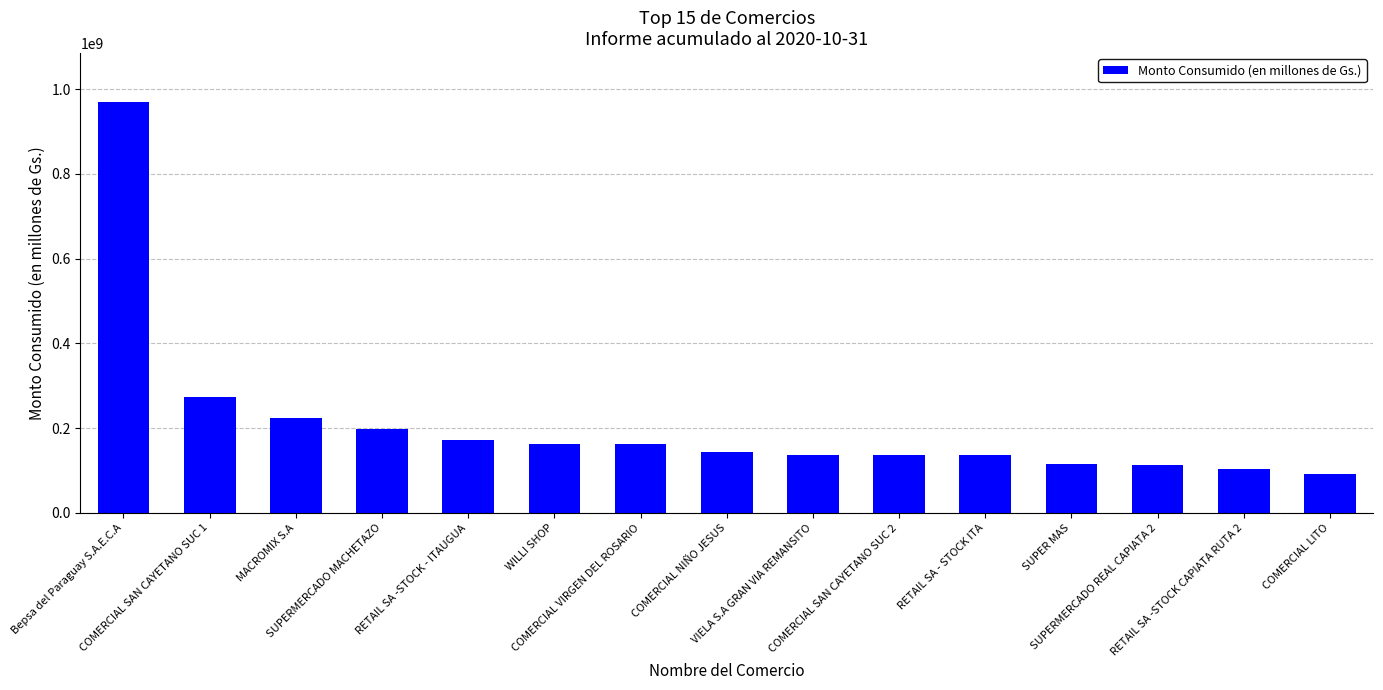

What position from the right is Bepsa del Paraguay S.A.E.C.A?

15